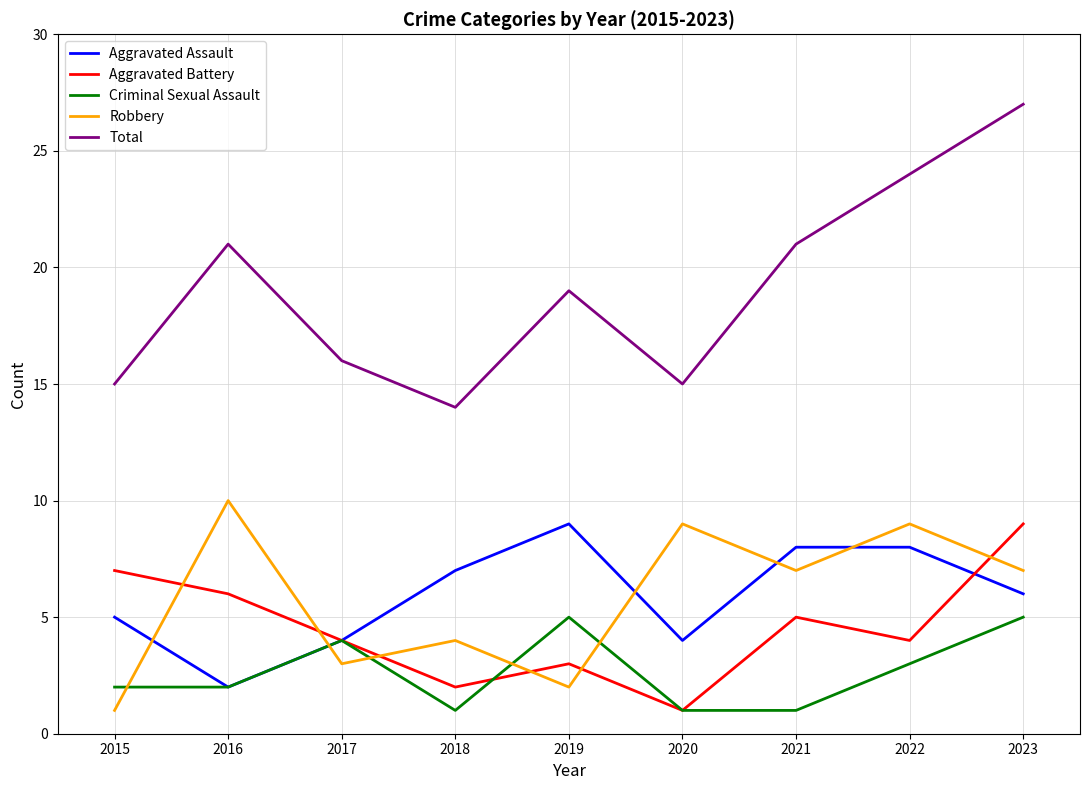

What is the lowest value of the Robbery series?

1